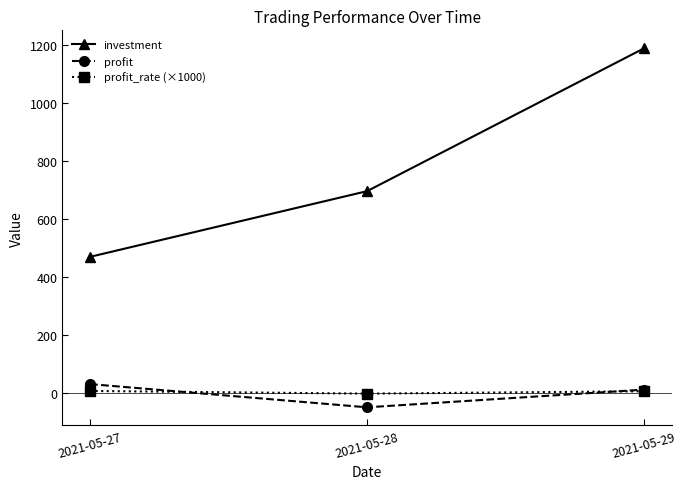

Where does the profit_rate (×1000) series first go above 5?

2021-05-27